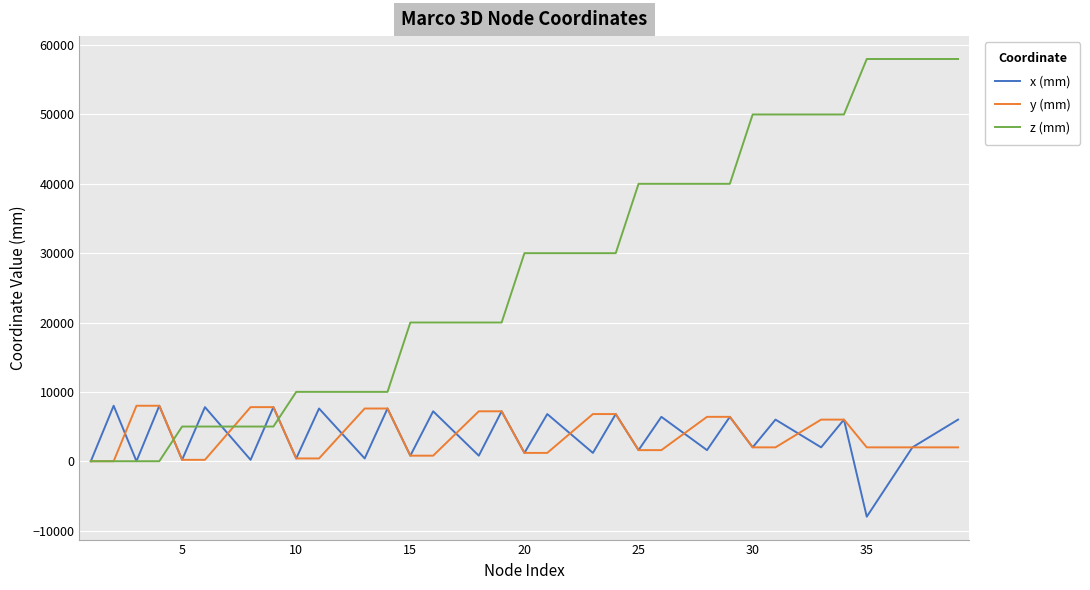

What is the smallest value displayed?

-8000